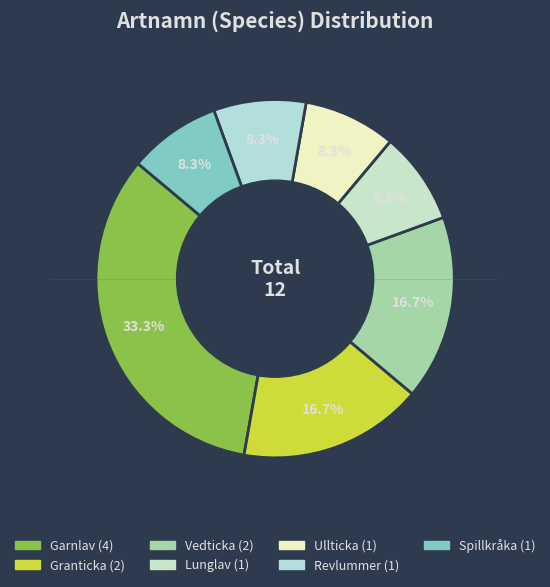

True or false: Granticka accounts for 22% of the total.

False